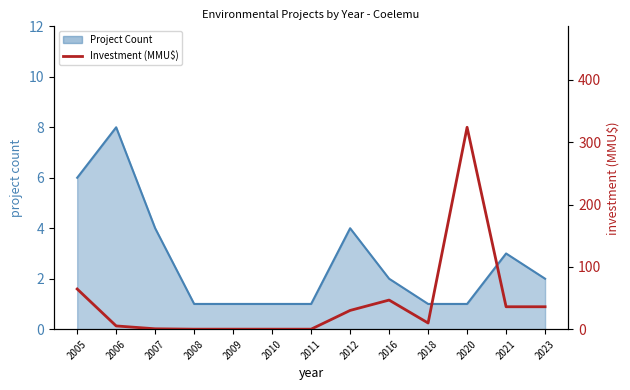

The chart shows a value of 0.0 at 2009. True or false?

True